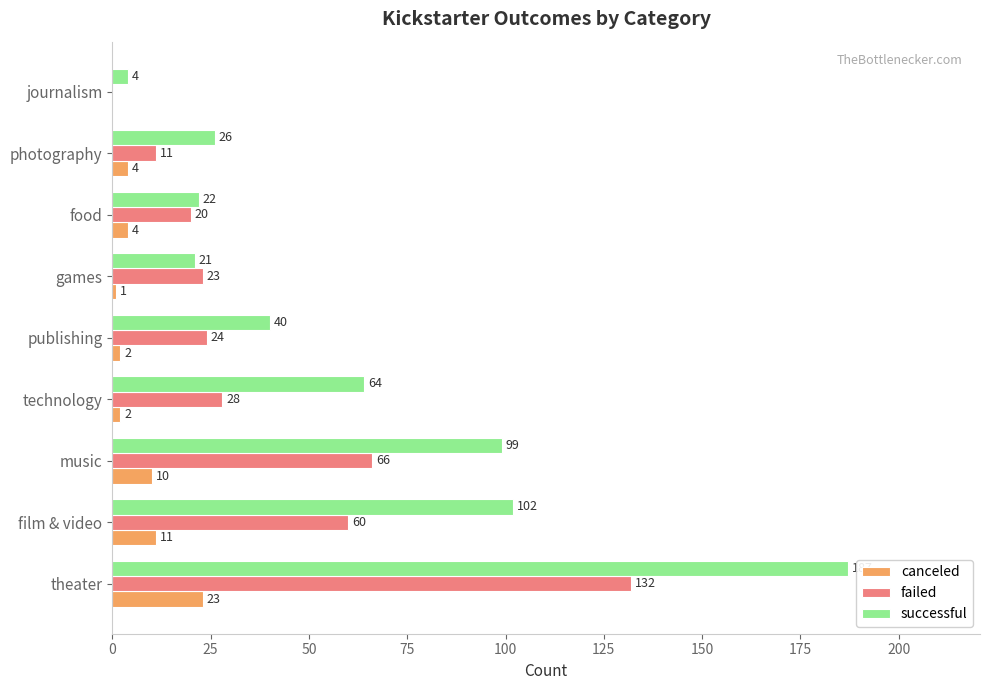

Is it true that successful equals 102 at film & video?

True